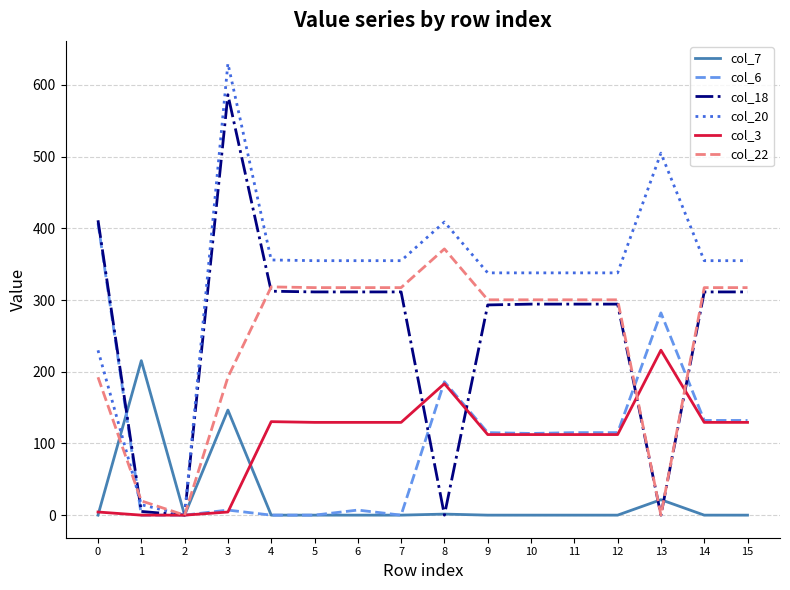

What is the average value of the col_22 series?

242.6